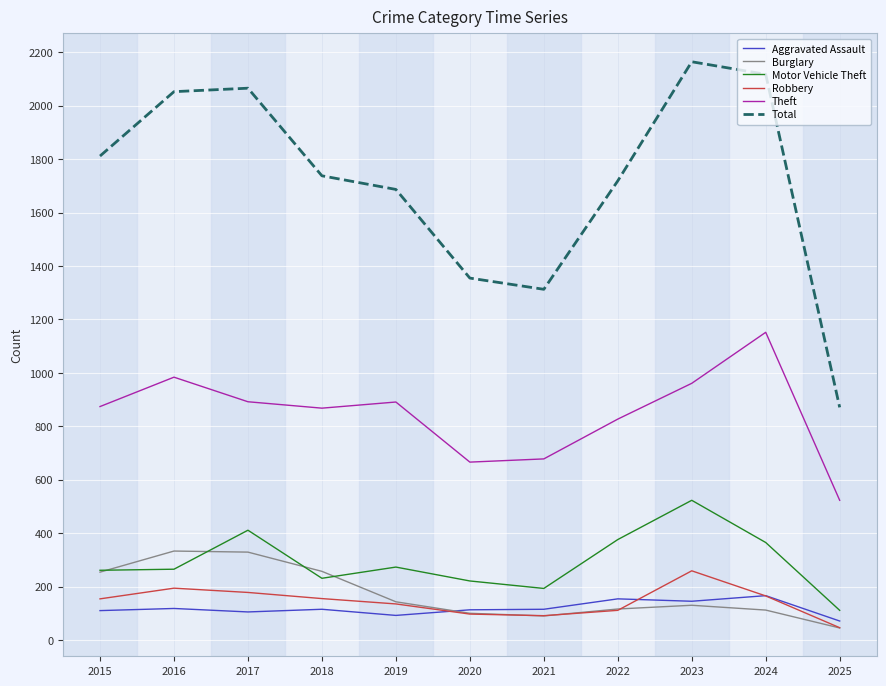

What is the total value across all series at 2018?

3364